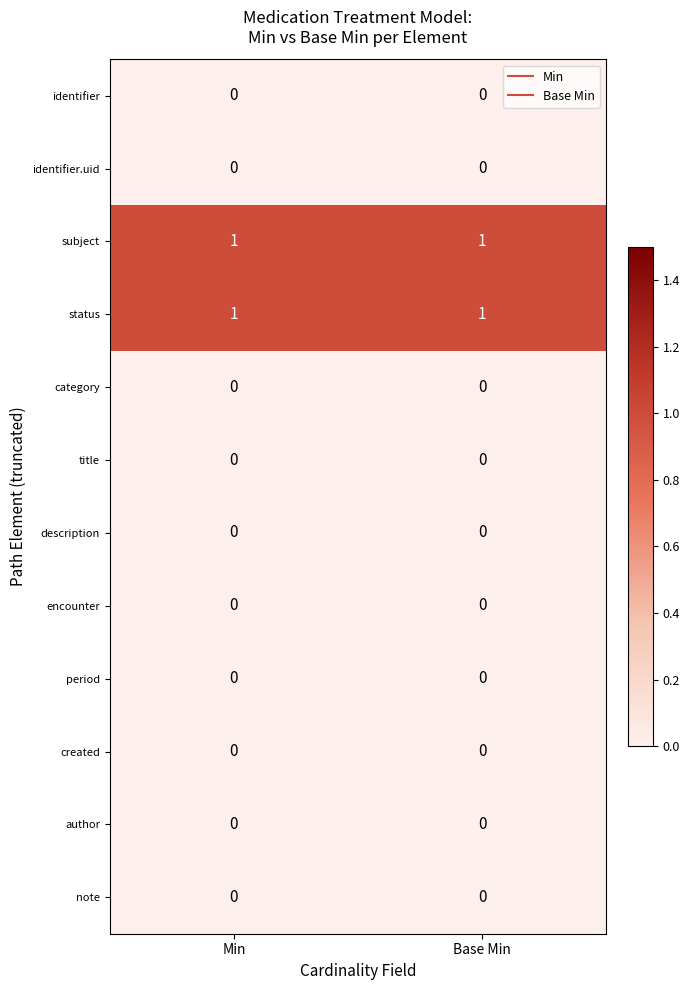

At how many categories does at least one series exceed 0?

2